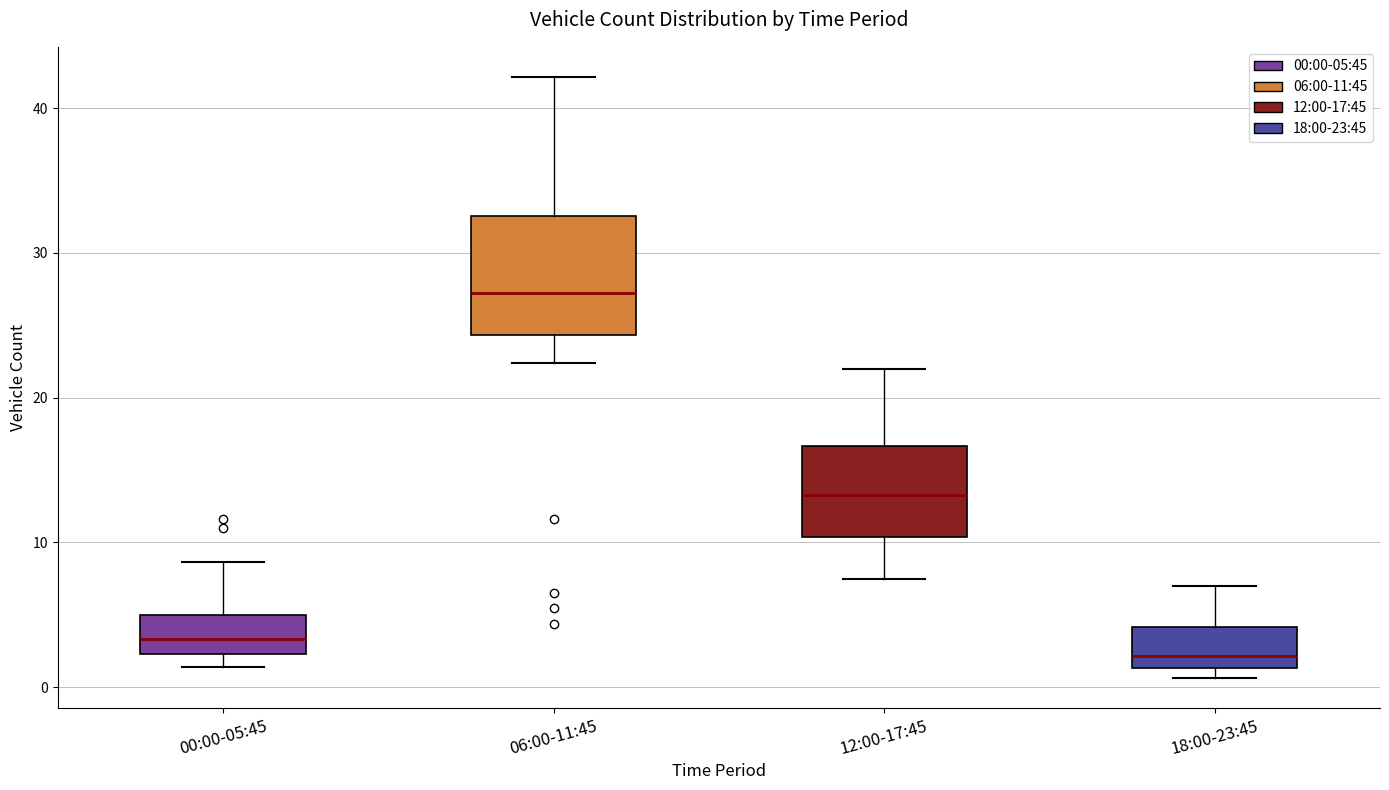

Reading left to right, transcribe this box plot: for each box, give where its median line is, the range the box spans, and where its two whiskers end, as read against the y-axis. The values are not printed on the chart, so give them approximately, as read against the axis.

00:00-05:45: median 3, box 2 to 5, whiskers 1 to 9
06:00-11:45: median 27, box 24 to 33, whiskers 22 to 42
12:00-17:45: median 13, box 10 to 17, whiskers 8 to 22
18:00-23:45: median 2, box 1 to 4, whiskers 1 (just below the box's lower edge) to 7